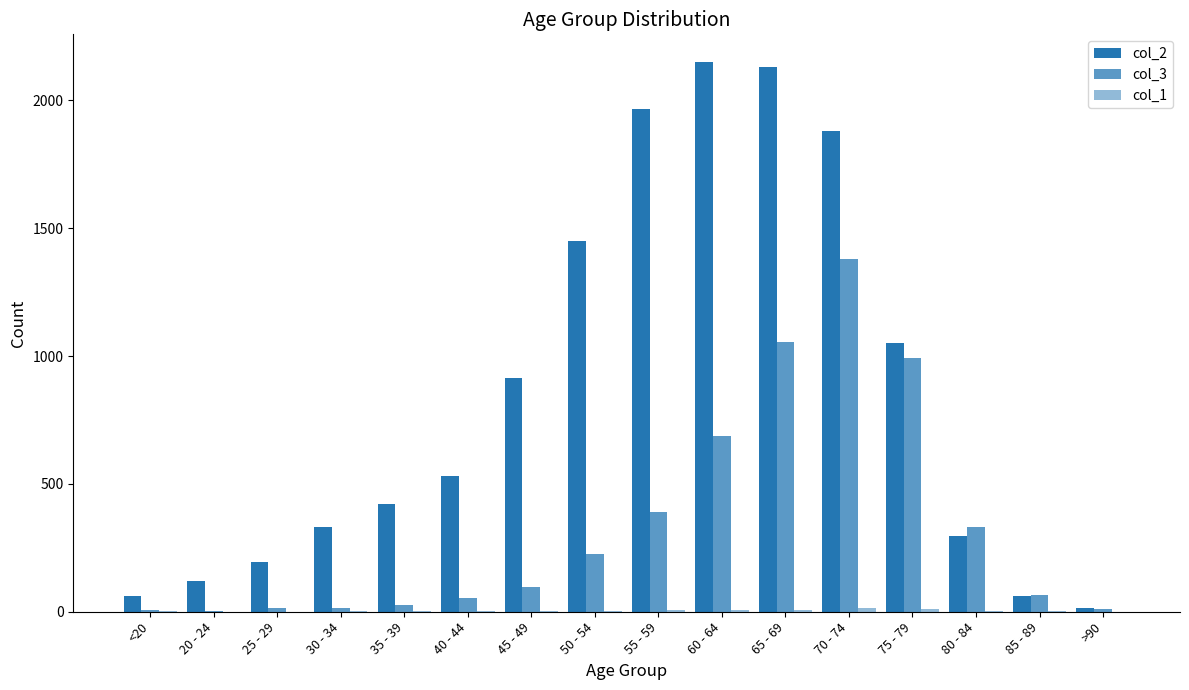

The value of col_3 at 35 - 39 is 26. True or false?

True